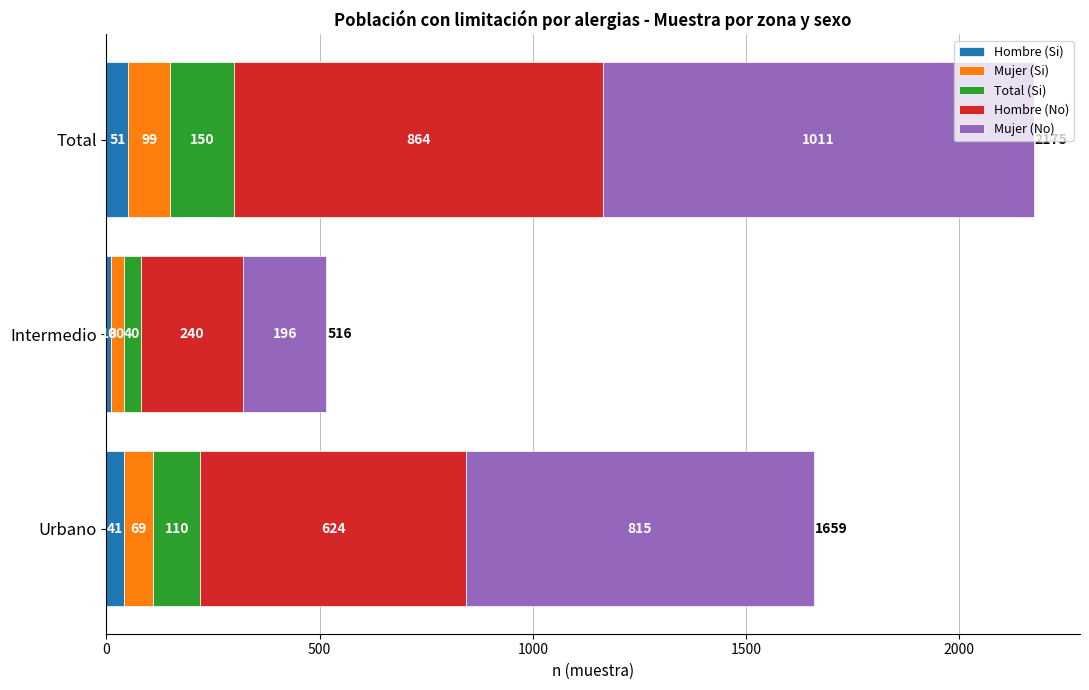

At which category is the sum across all series the highest?

Total